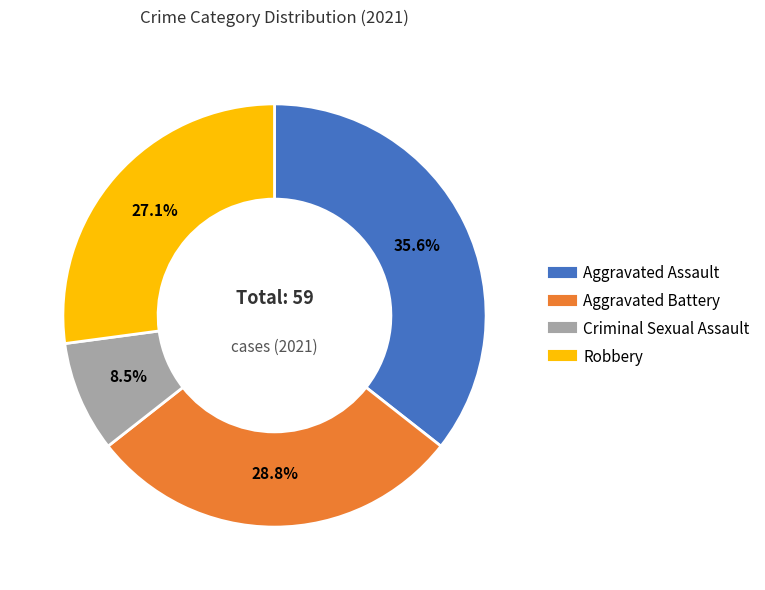

To the nearest percent, what percentage of the pie is Aggravated Assault?

36%